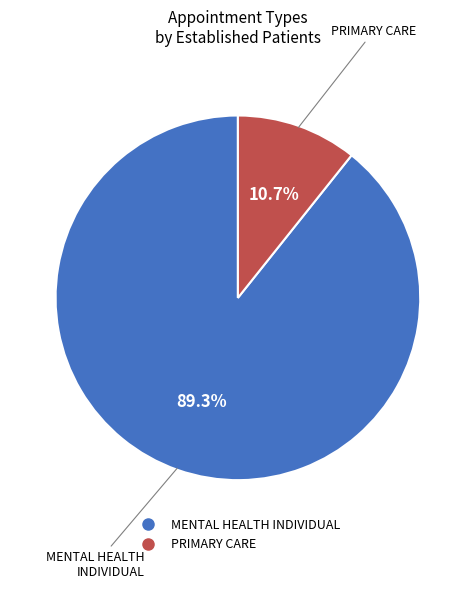

Is MENTAL HEALTH INDIVIDUAL the majority of the pie?

Yes